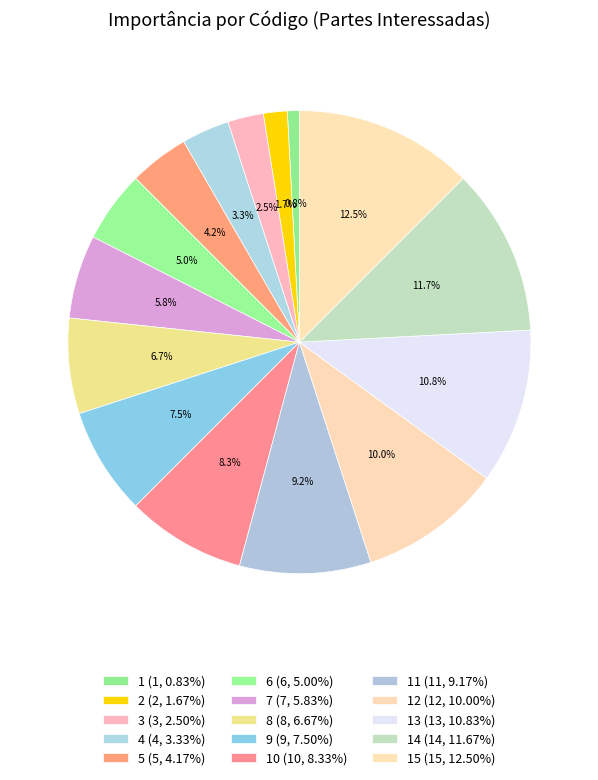

Rank the categories by value from lowest to highest.

1, 2, 3, 4, 5, 6, 7, 8, 9, 10, 11, 12, 13, 14, 15